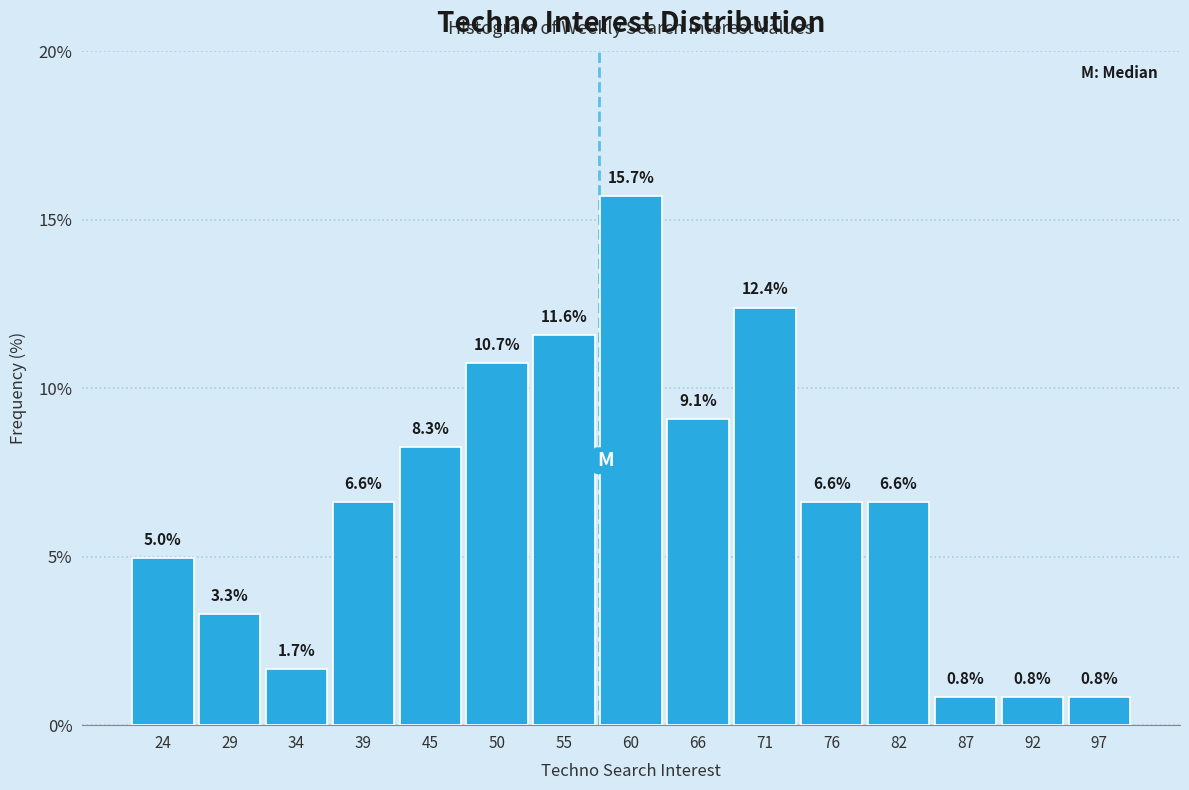

Reading left to right, list every bar in this chart as the range it spans on the x-axis followed by its height. The bar edges are not printed on the chart, so give them approximately, as read against the axis.

21 to 26: 5.0
26 to 32: 3.3
32 to 37: 1.7
37 to 42: 6.6
42 to 47: 8.3
47 to 53: 10.7
53 to 58: 11.6
58 to 63: 15.7
63 to 68: 9.1
68 to 74: 12.4
74 to 79: 6.6
79 to 84: 6.6
84 to 89: 0.8
89 to 95: 0.8
95 to 100: 0.8